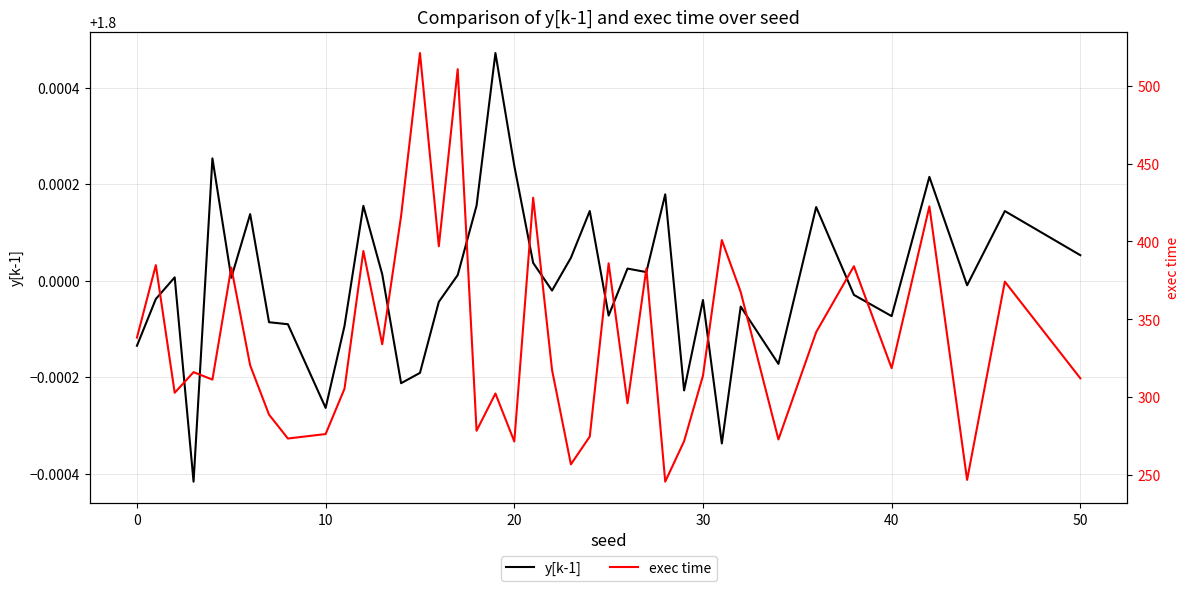

What is the sum of all y[k-1] values?

72.0